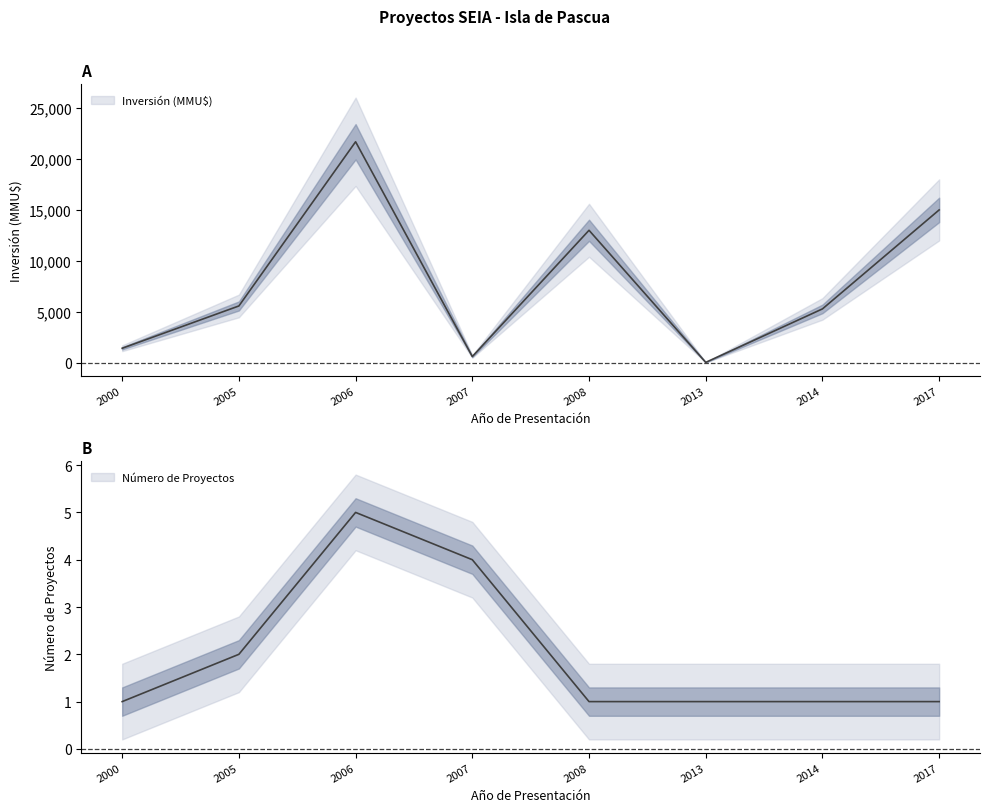

Is it true that Inversión (MMU$) equals 1420 at 2000?

True